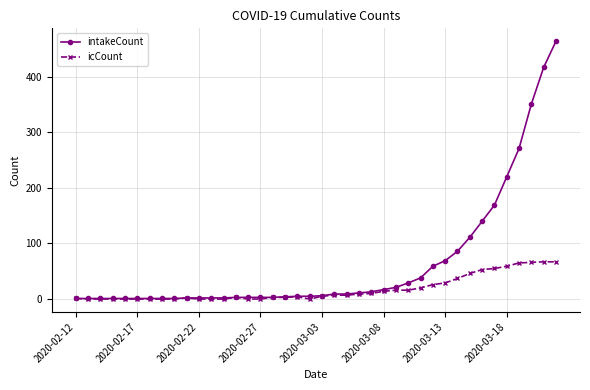

What are all the series names shown in the legend?

intakeCount, icCount